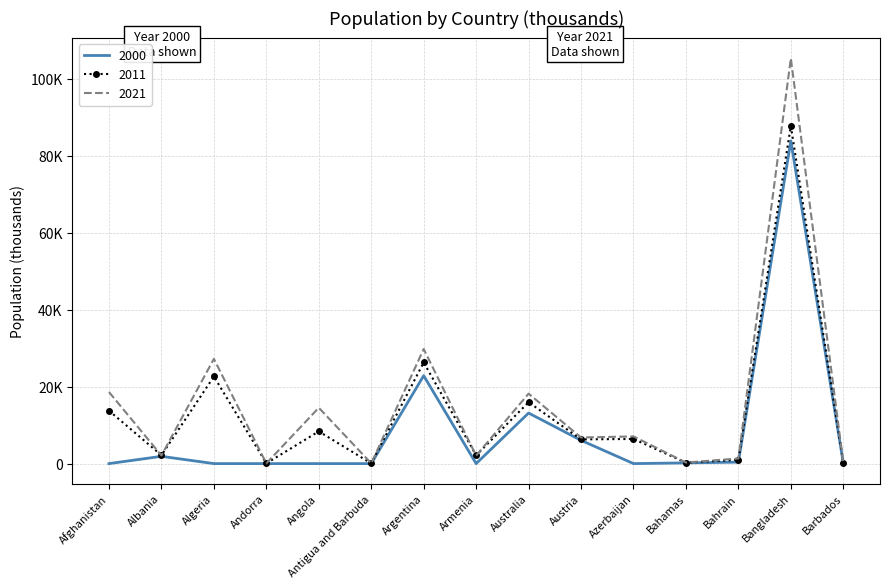

Where is 2000 nearest to the value 41898?

Argentina